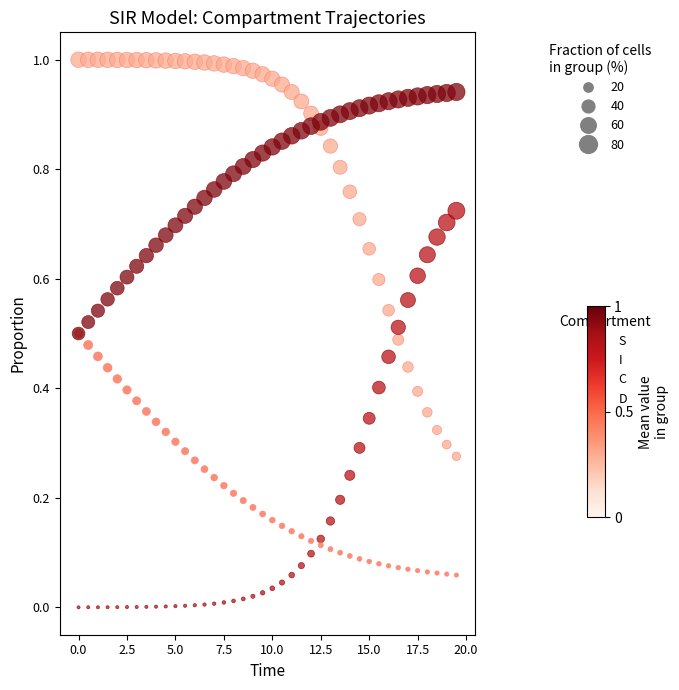

Which series reaches the maximum Y coordinate?

S